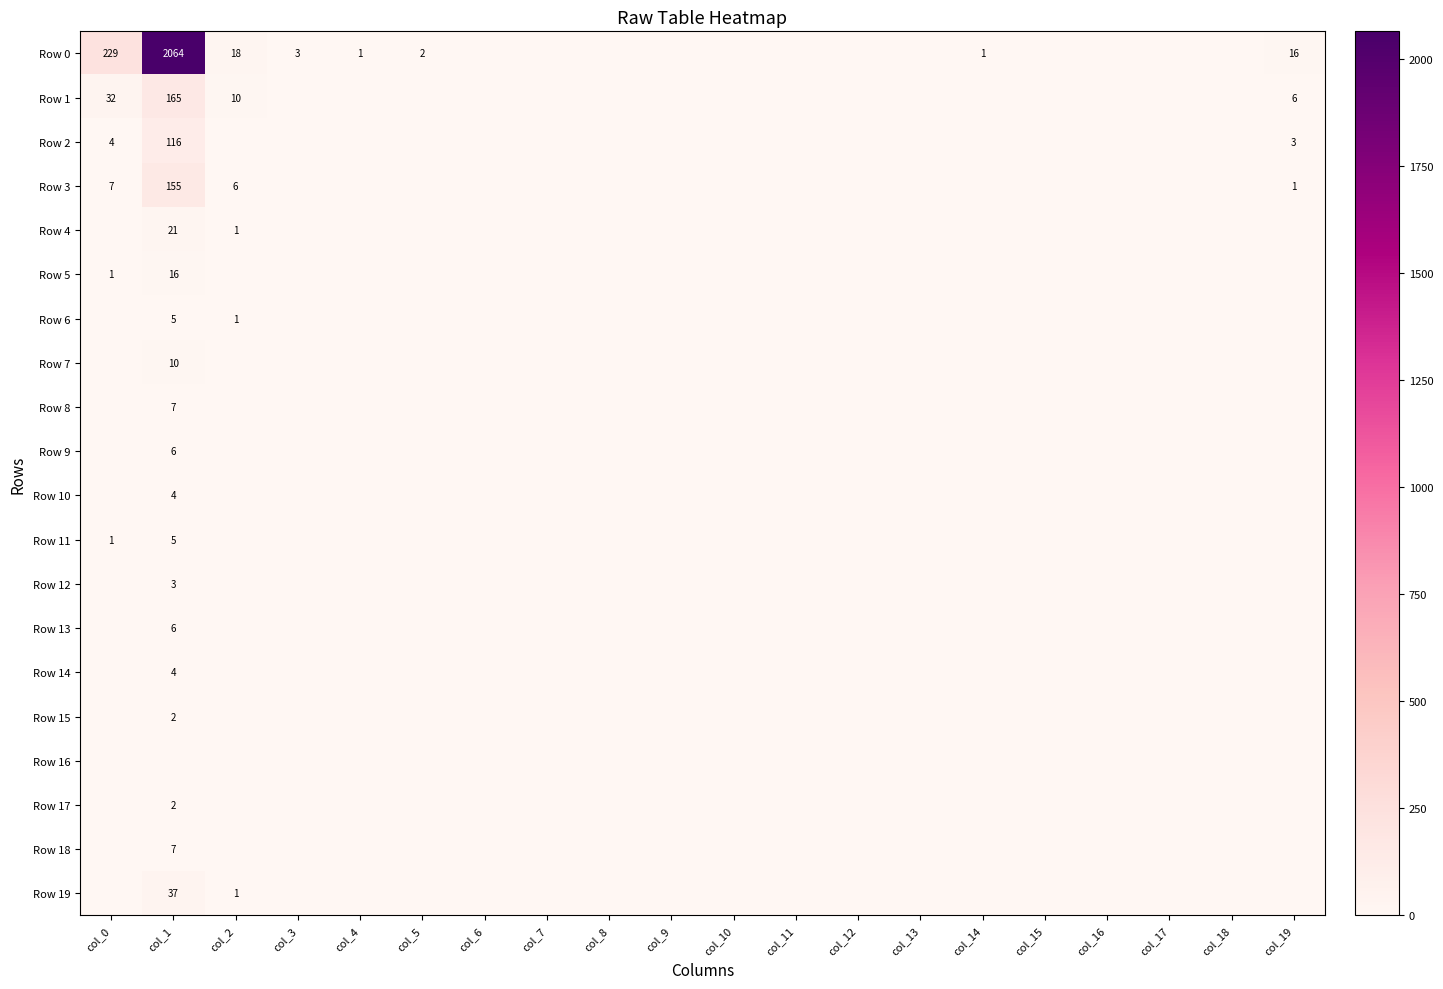

At which category is the sum across all series the highest?

col_1